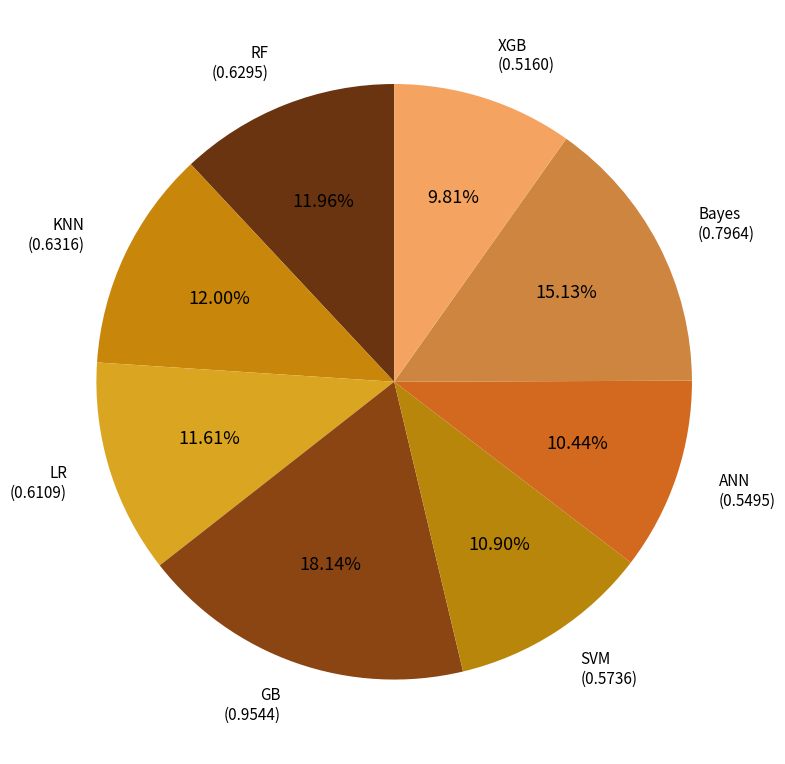

To the nearest percent, what is the difference between the Bayes and XGB slice percentages?

5%